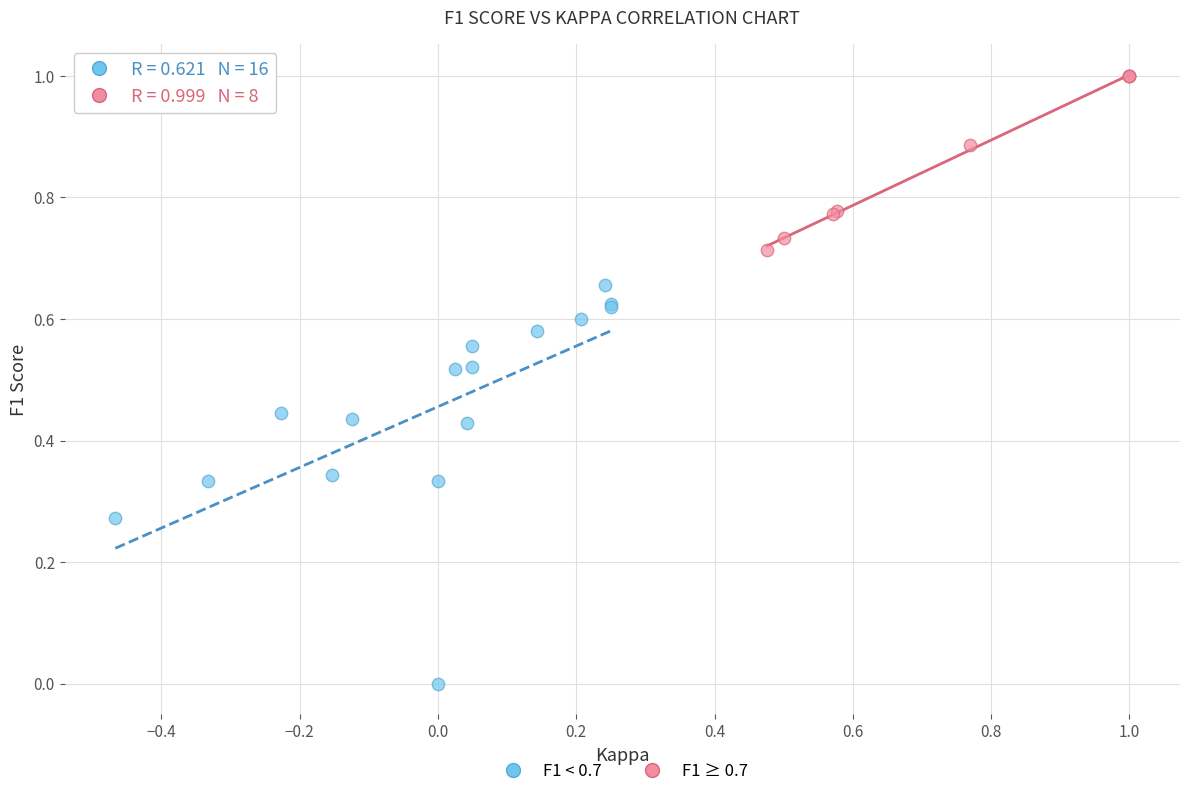

Which series contains the lowest Y value?

F1 < 0.7